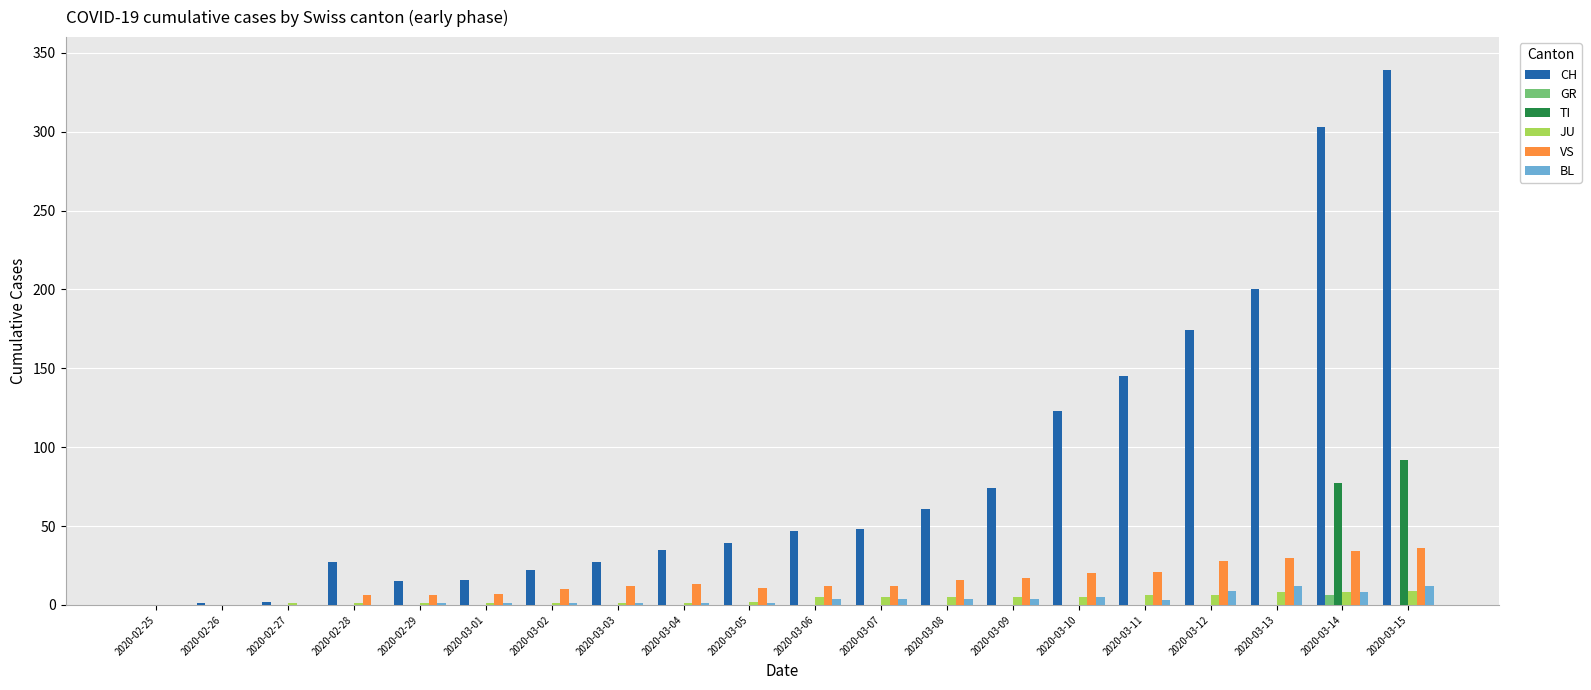

What is the sum of the BL values at 2020-03-07 and 2020-03-05?

5